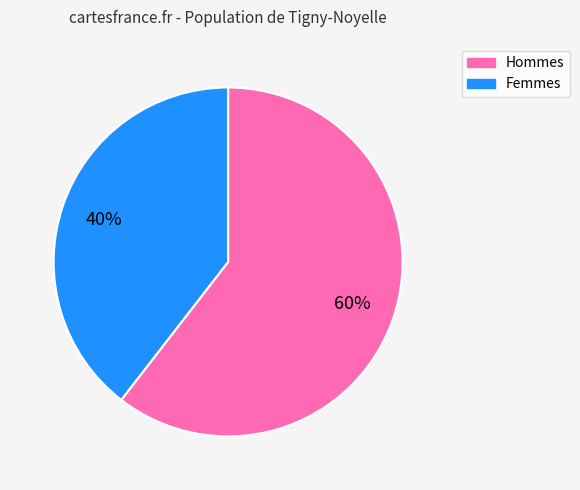

Does any single category account for the majority?

Yes